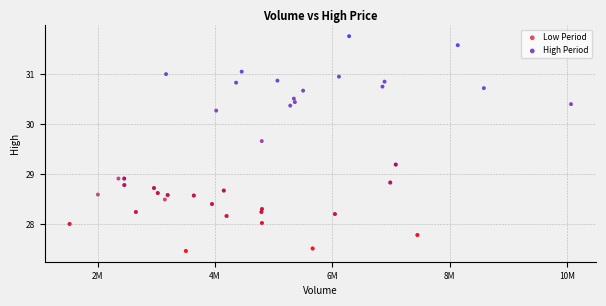

Which series reaches the maximum Y coordinate?

High Period